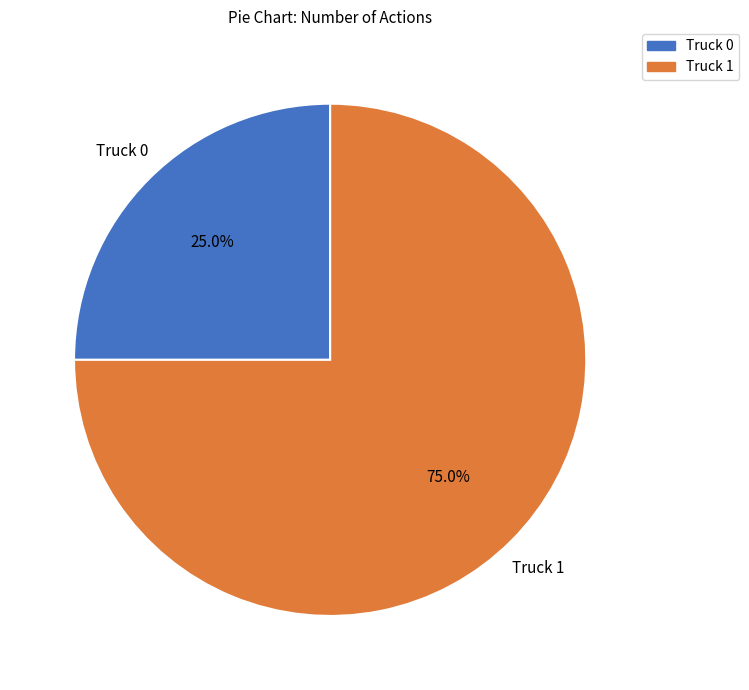

To the nearest percent, what is the combined percentage of Truck 0 and Truck 1?

100%